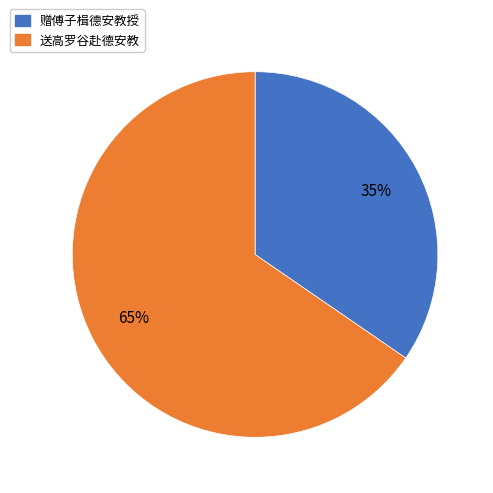

What percentage is the 送高罗谷赴德安教 slice, to the nearest percent?

65%